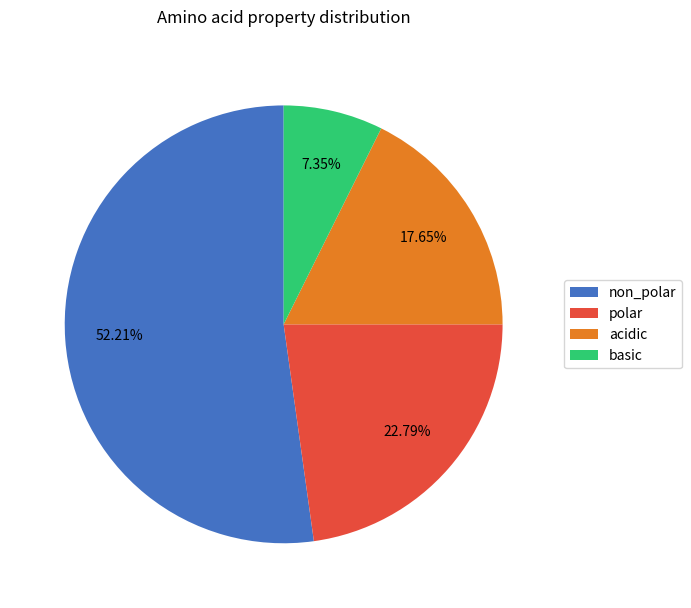

Is acidic the majority of the pie?

No